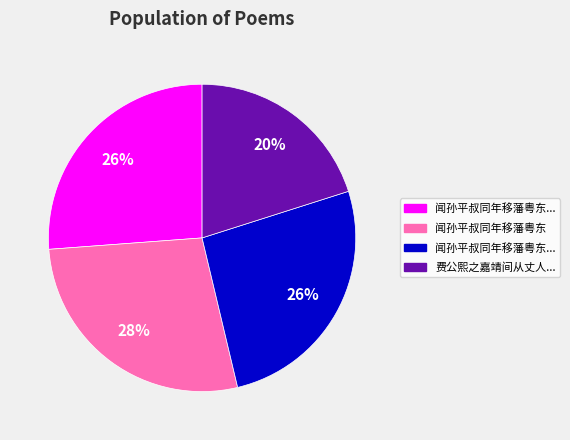

To the nearest percent, what is the average slice percentage?

25%